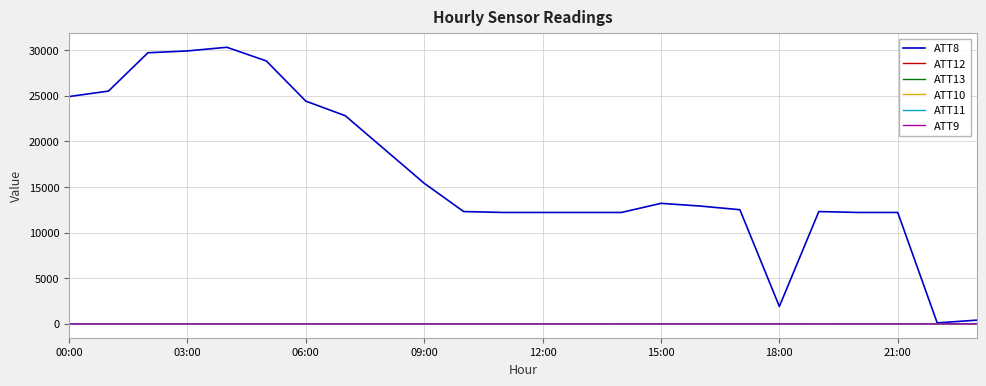

How many distinct data groups are displayed?

6